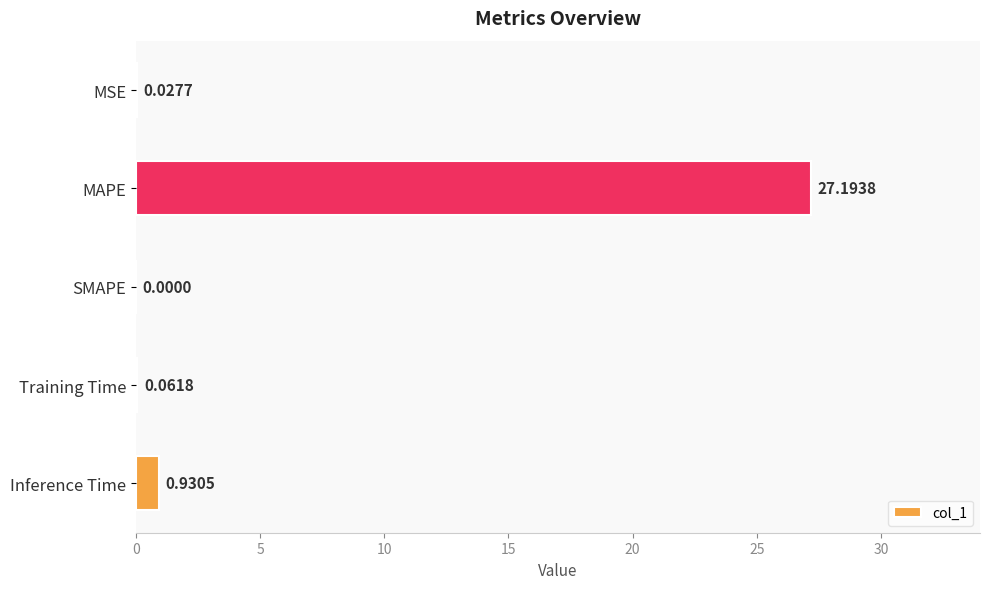

How many positive values are there?

4